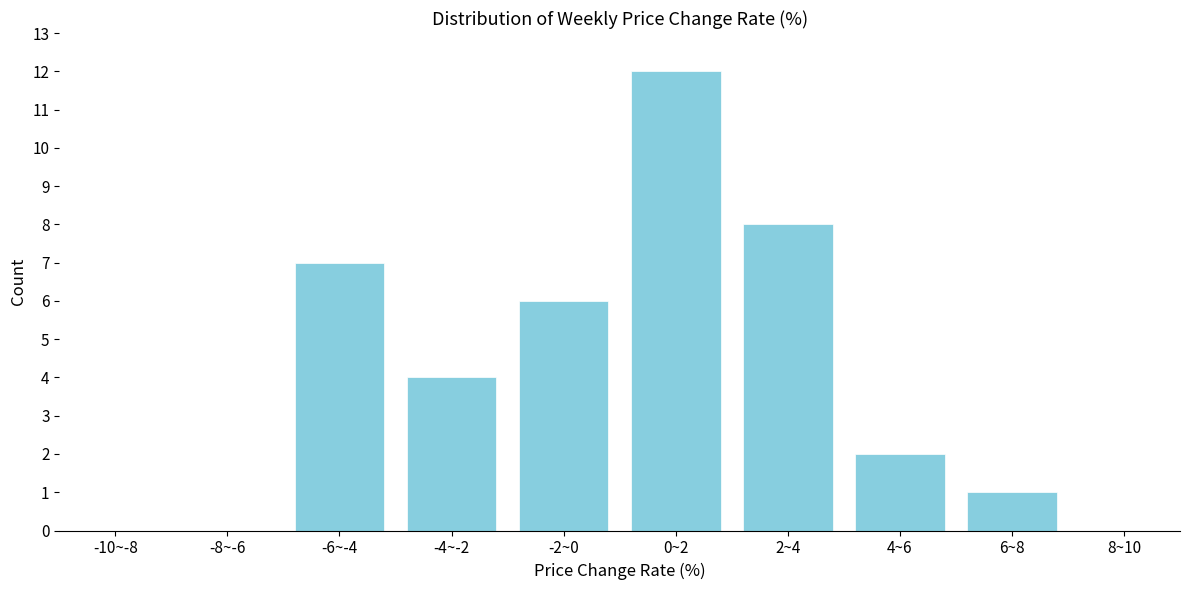

Reading left to right, extract all data points from this chart.

-10~-8=0	-8~-6=0	-6~-4=7	-4~-2=4	-2~0=6	0~2=12	2~4=8	4~6=2	6~8=1	8~10=0